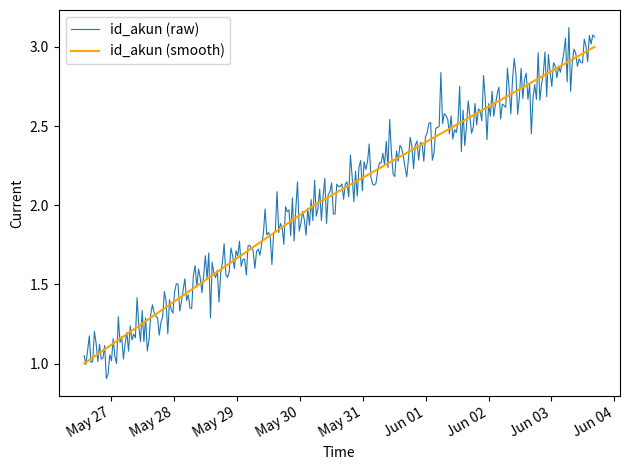

Rank the series by their maximum value, from lowest to highest.

id_akun (smooth), id_akun (raw)